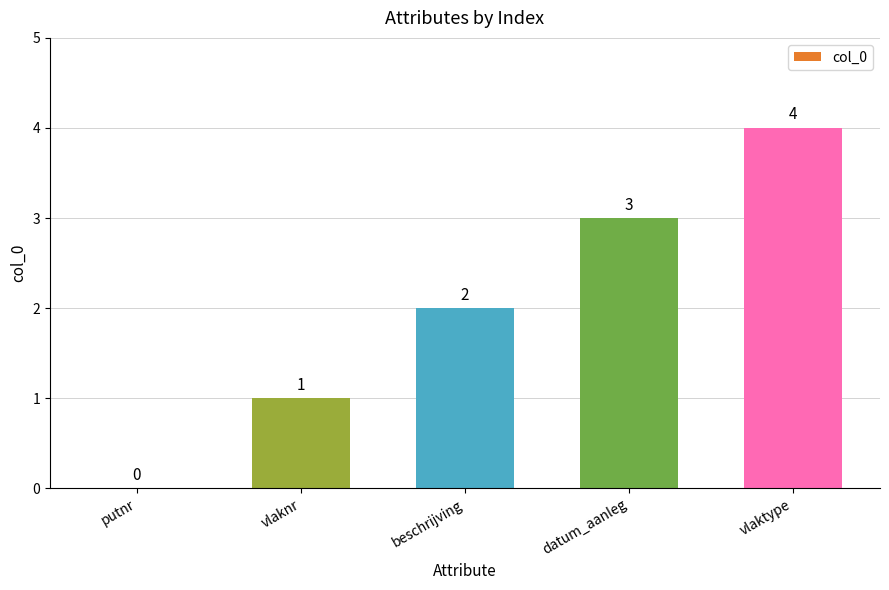

What value does the data have at vlaktype?

4